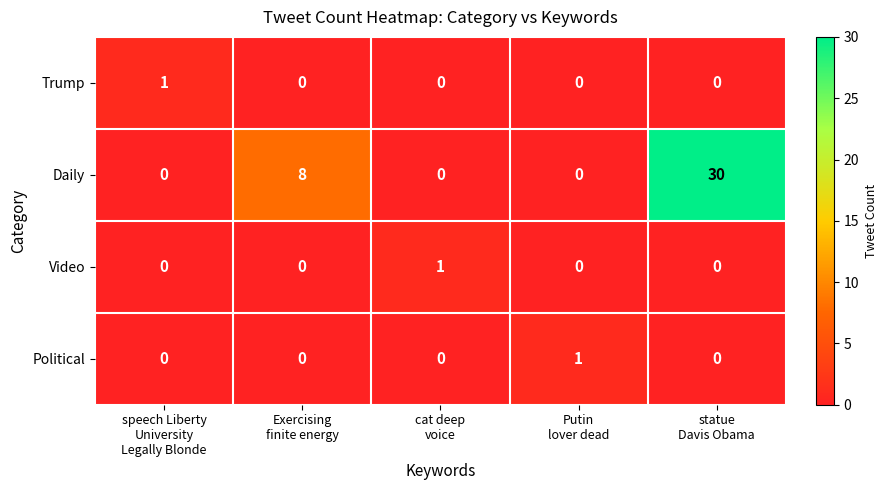

Which series has the largest range (max minus min)?

Daily